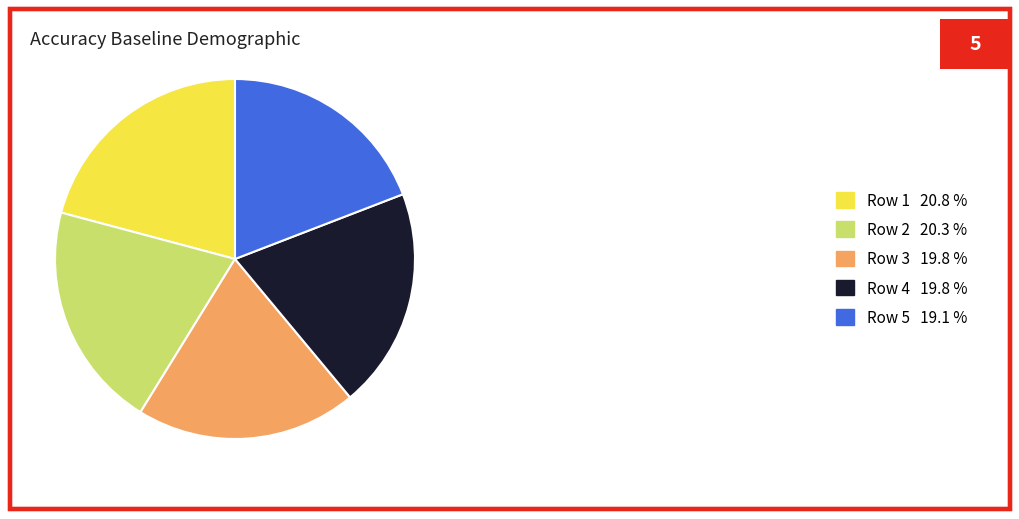

Do Row 4 19.8 % and Row 3 19.8 % together represent more than half of the pie?

No